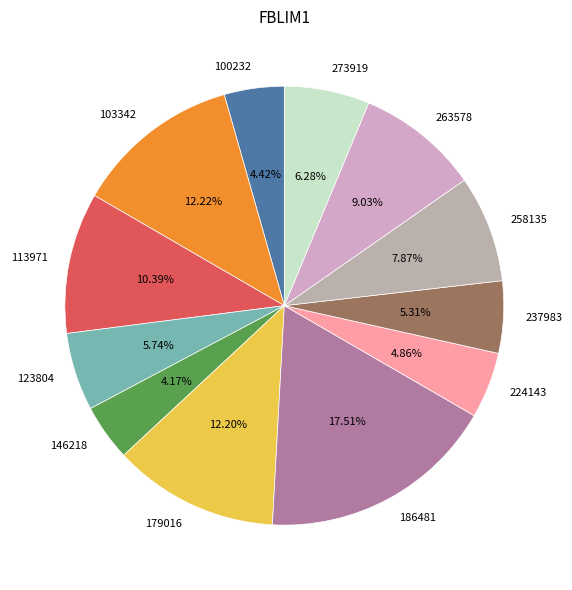

Approximately how many times larger is the value at 103342 compared to 179016?

1.0